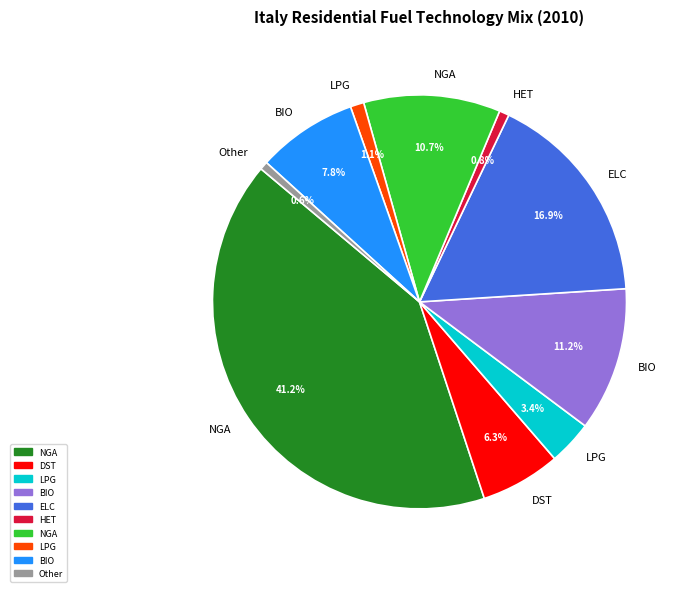

Is there a majority slice in this chart?

No